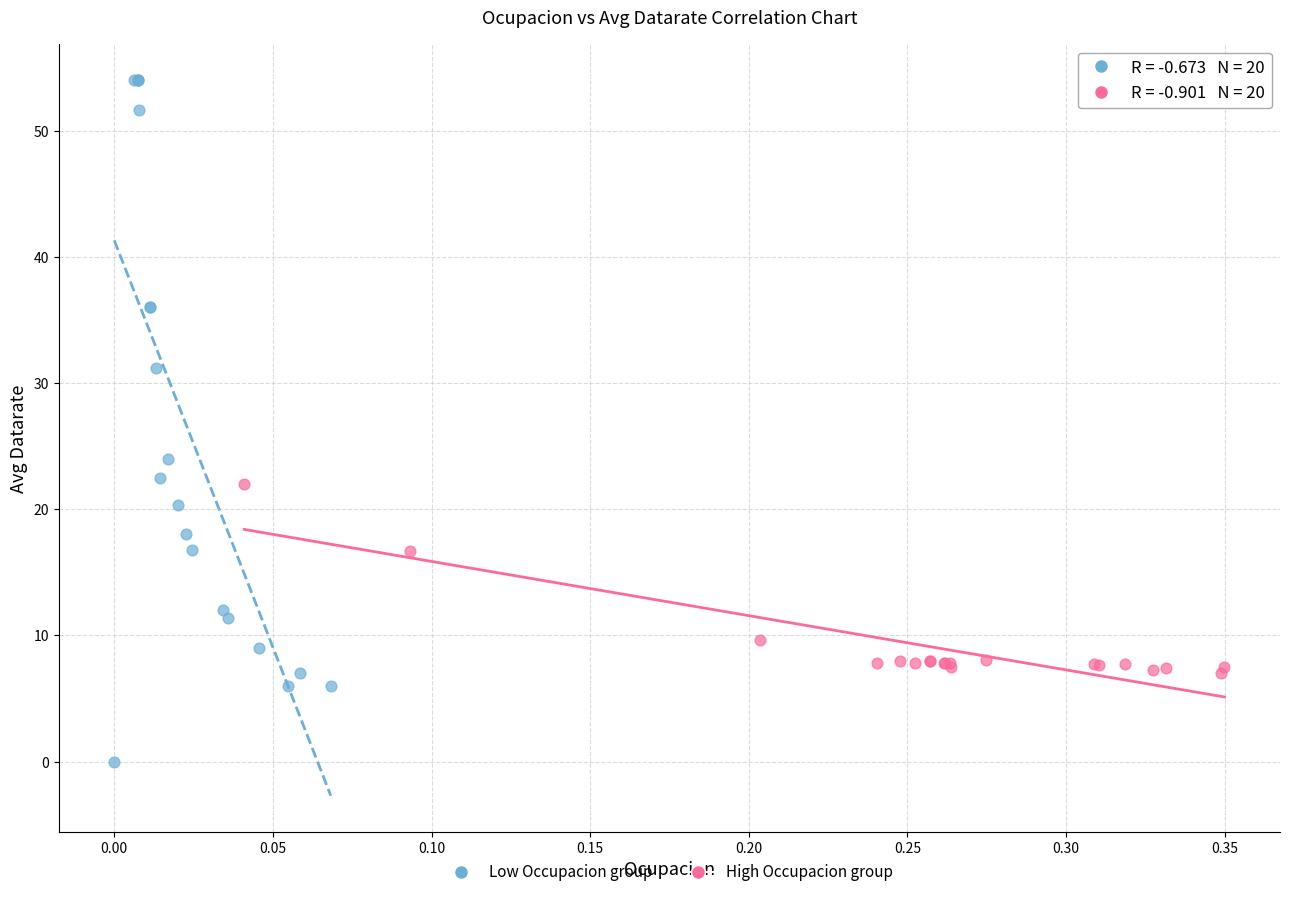

Which series contains the highest Y value?

Low Occupacion group